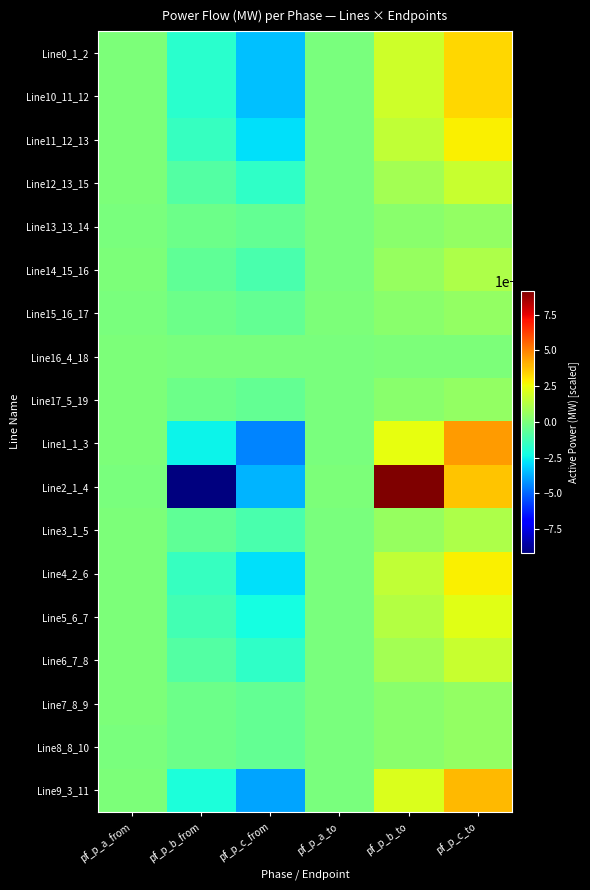

Which category has the lowest value across all series?

pf_p_b_from